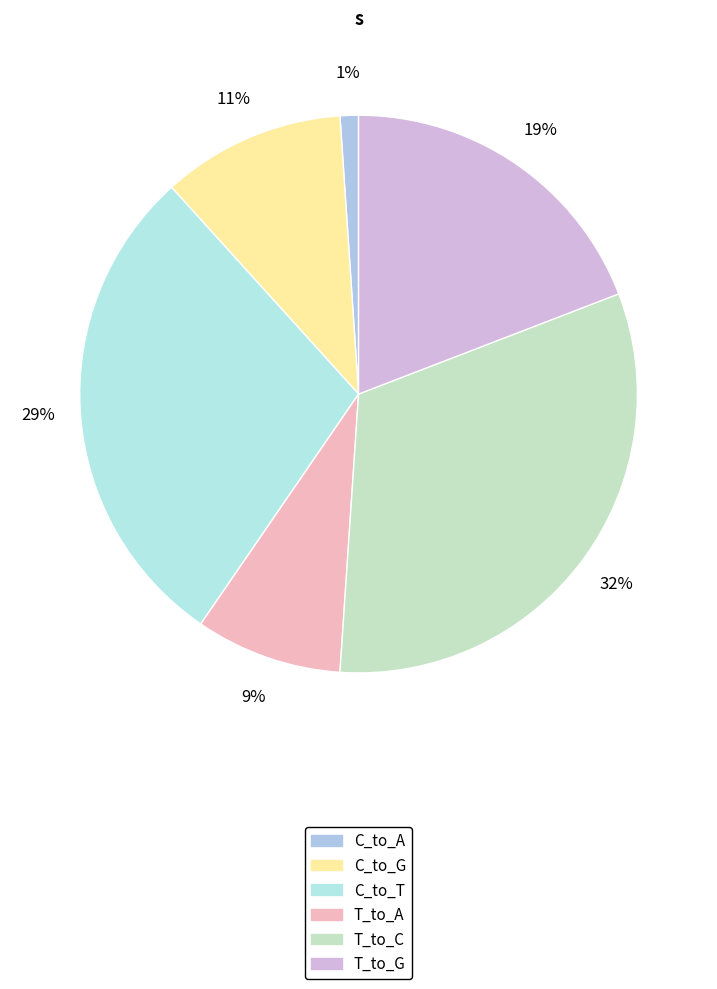

Count the number of slices in the pie.

6